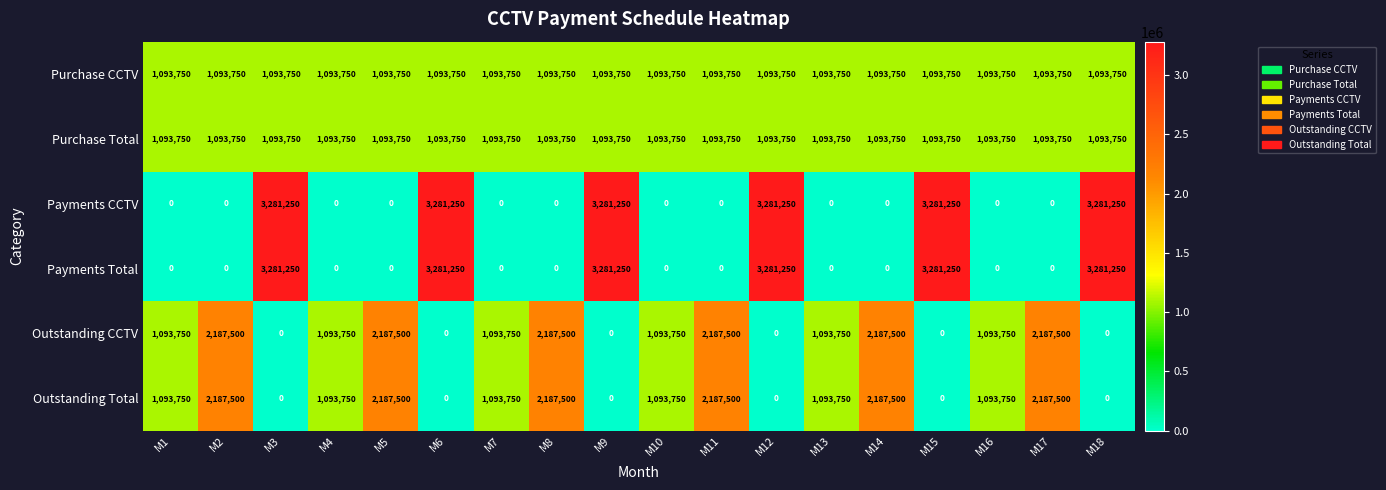

Read the Outstanding Total value at M7.

1093750